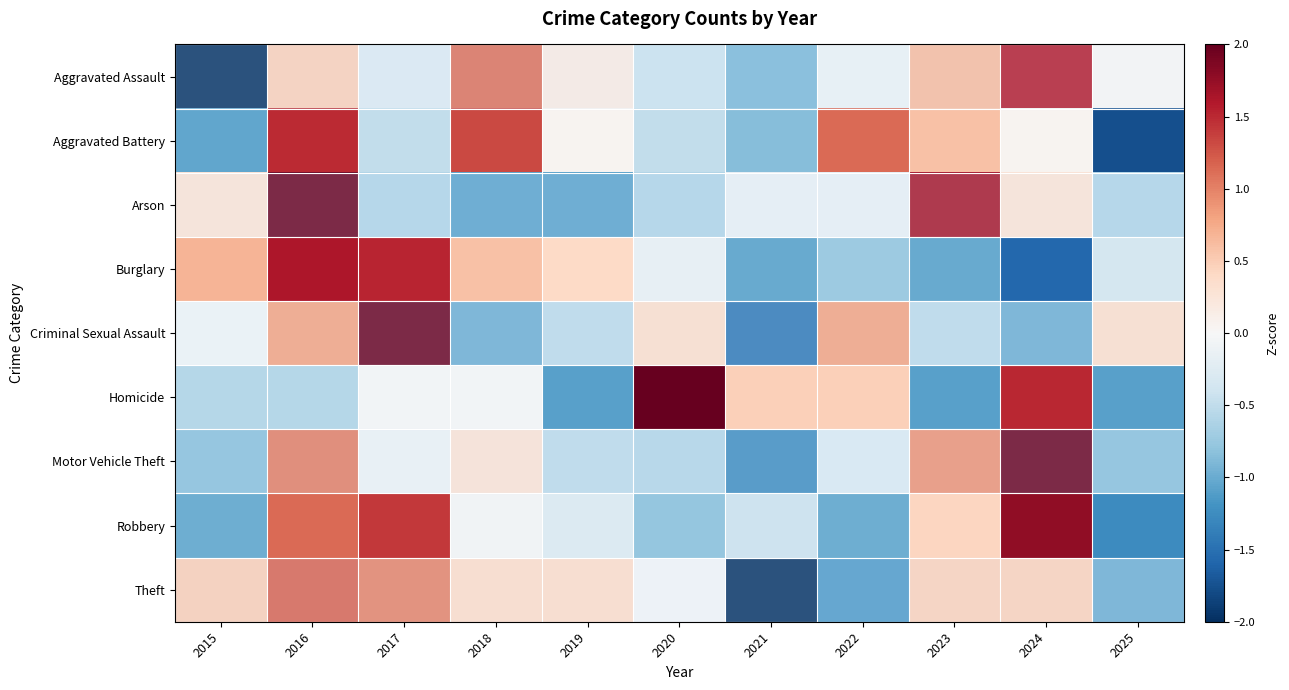

Reading left to right, transcribe all the data shown in this chart.

Aggravated Assault: 2015=-2.3	2016=0.5	2017=-0.3	2018=1.1	2019=0.2	2020=-0.4	2021=-0.9	2022=-0.1	2023=0.7	2024=1.6	2025=0.0
Aggravated Battery: 2015=-1.0	2016=1.5	2017=-0.5	2018=1.3	2019=0.0	2020=-0.5	2021=-0.9	2022=1.1	2023=0.6	2024=0.0	2025=-1.8
Arson: 2015=0.3	2016=2.1	2017=-0.6	2018=-1.1	2019=-1.1	2020=-0.6	2021=-0.2	2022=-0.2	2023=1.7	2024=0.3	2025=-0.6
Burglary: 2015=0.7	2016=1.6	2017=1.5	2018=0.6	2019=0.4	2020=-0.2	2021=-1.0	2022=-0.7	2023=-1.0	2024=-1.6	2025=-0.3
Criminal Sexual Assault: 2015=-0.1	2016=0.8	2017=2.2	2018=-1.0	2019=-0.5	2020=0.4	2021=-1.4	2022=0.8	2023=-0.5	2024=-1.0	2025=0.4
Homicide: 2015=-0.6	2016=-0.6	2017=-0.0	2018=-0.0	2019=-1.1	2020=2.0	2021=0.5	2022=0.5	2023=-1.1	2024=1.5	2025=-1.1
Motor Vehicle Theft: 2015=-0.8	2016=1.0	2017=-0.1	2018=0.3	2019=-0.5	2020=-0.6	2021=-1.3	2022=-0.3	2023=0.9	2024=2.3	2025=-0.8
Robbery: 2015=-1.0	2016=1.1	2017=1.4	2018=-0.1	2019=-0.3	2020=-0.8	2021=-0.4	2022=-1.0	2023=0.4	2024=1.8	2025=-1.3
Theft: 2015=0.5	2016=1.2	2017=1.0	2018=0.4	2019=0.4	2020=-0.1	2021=-2.3	2022=-1.1	2023=0.5	2024=0.5	2025=-1.0